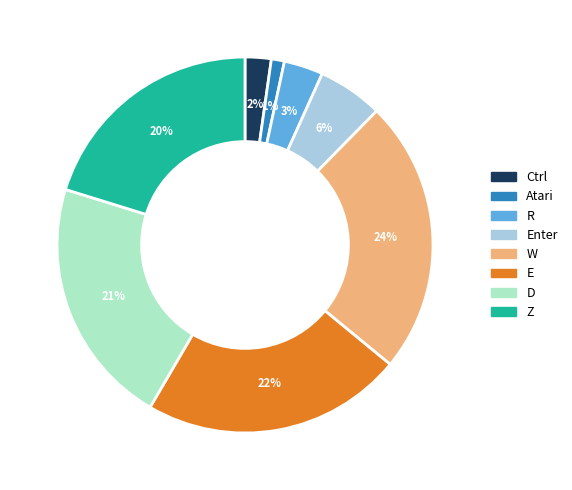

To the nearest percent, what is the average slice percentage?

12%